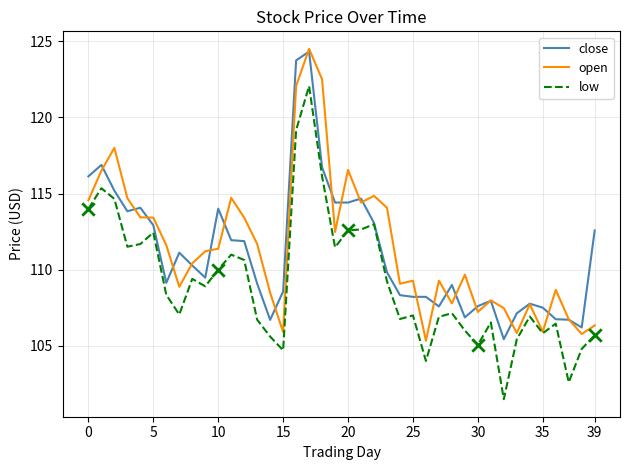

Which series has the widest spread of values?

low